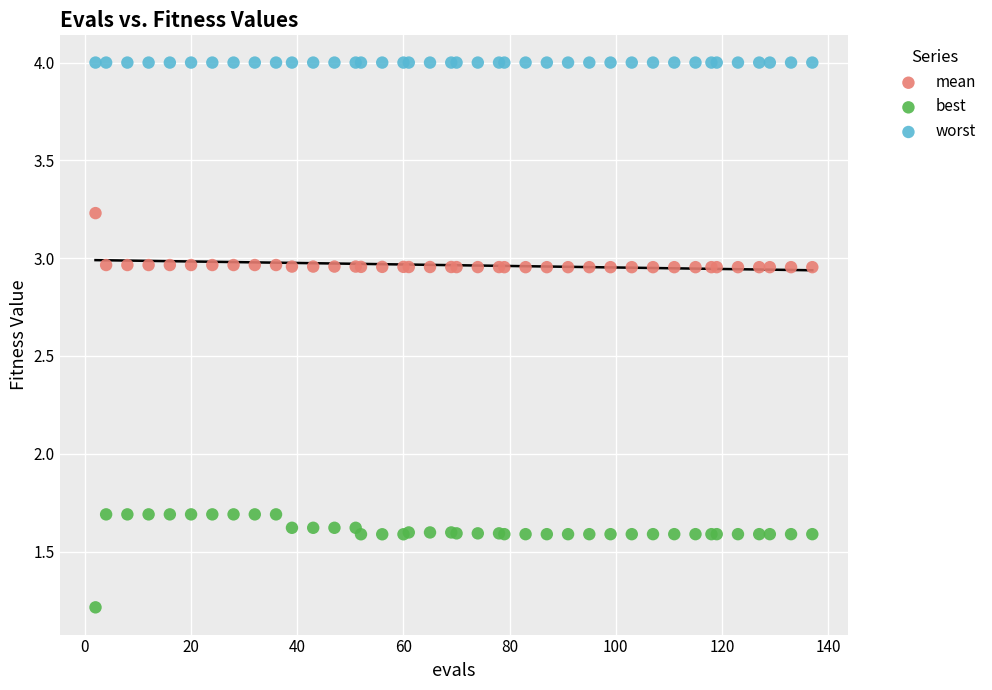

Which series contains the highest Y value?

worst